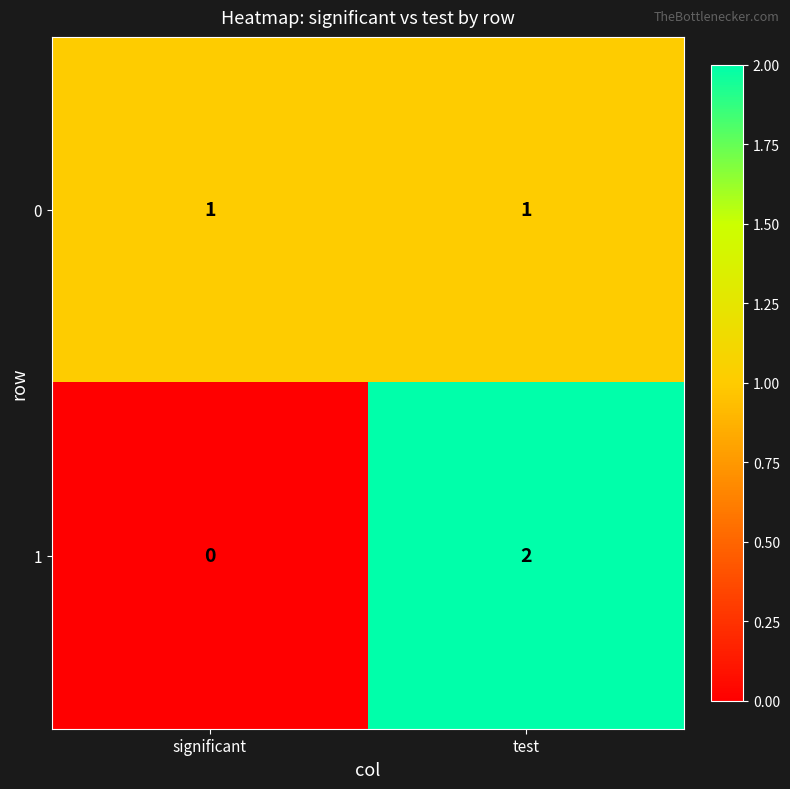

Is the value of 1 at test greater than the value of 0 at significant?

Yes